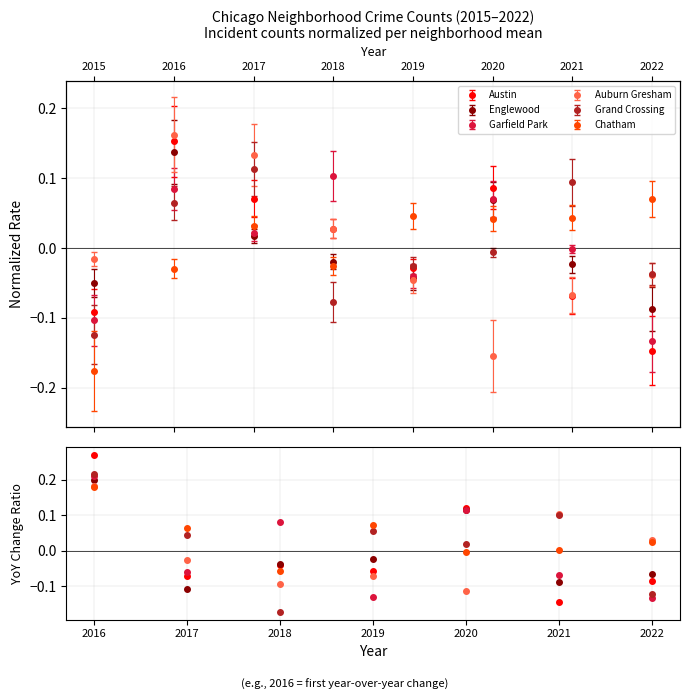

Which series reaches the minimum Y coordinate?

Grand Crossing